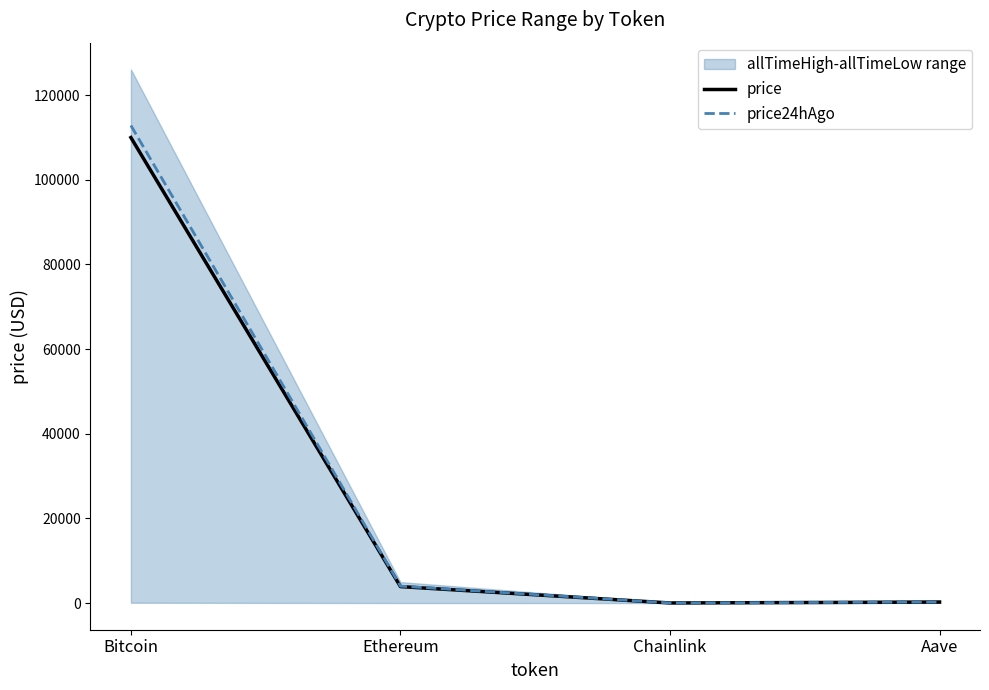

What is the greatest value displayed?

112820.0